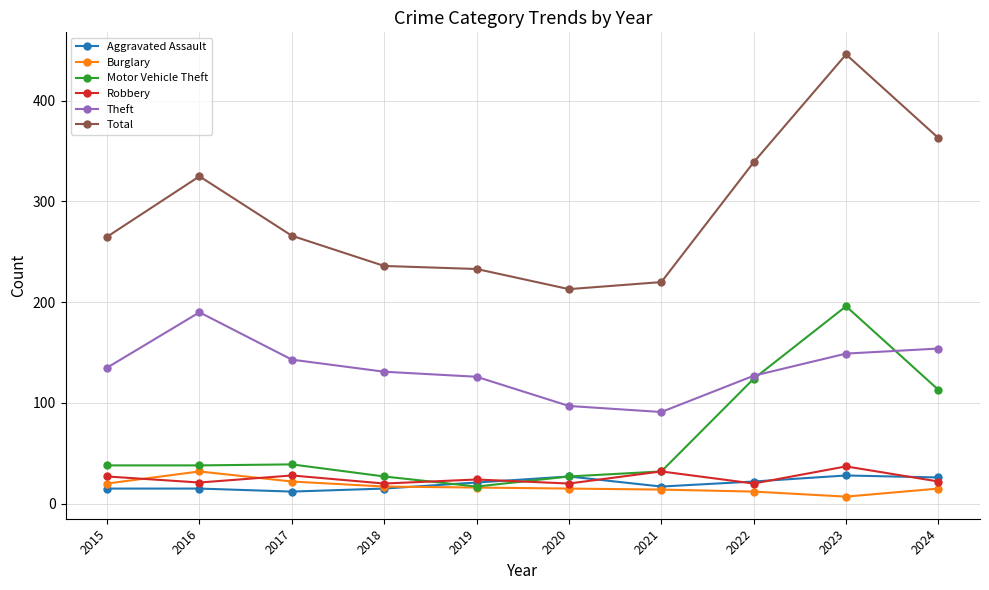

What is the spread (max minus min) of values at 2022?

327